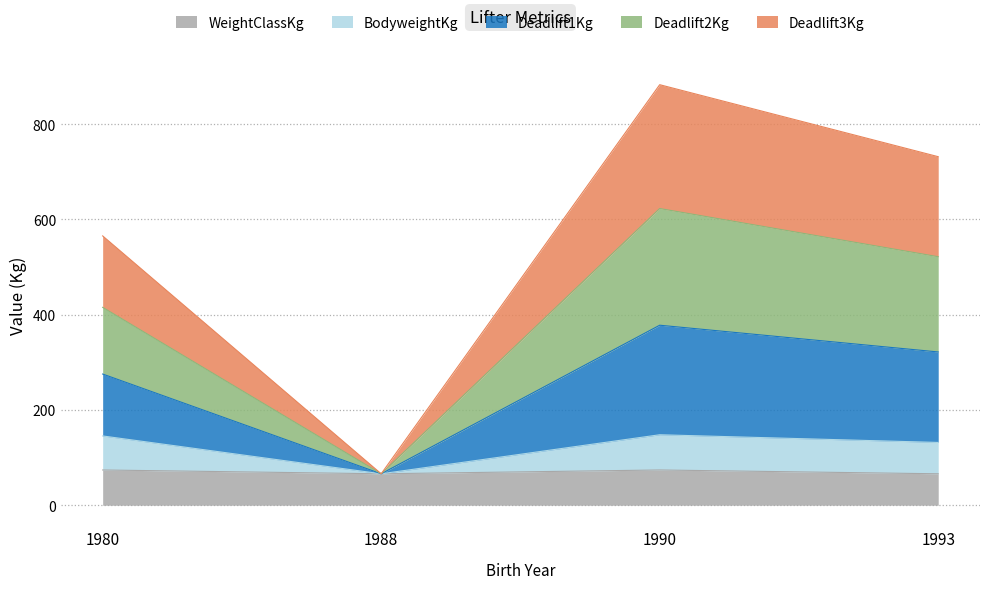

At which category is the sum across all series the highest?

1990